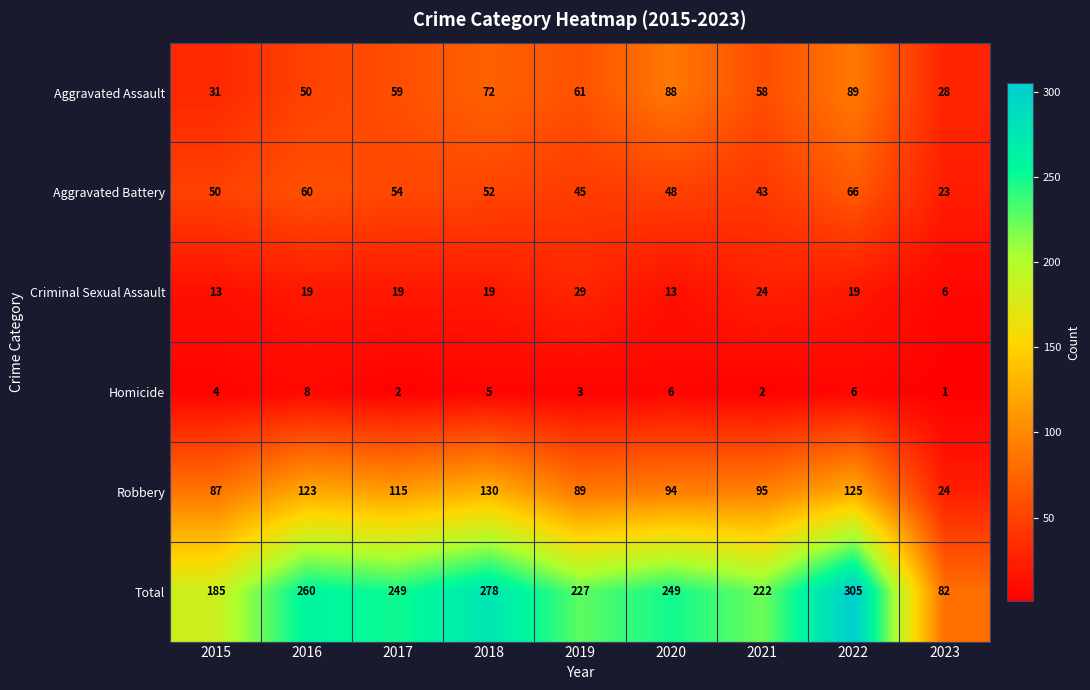

What is the difference between the maximum and minimum values in the Aggravated Battery series?

43